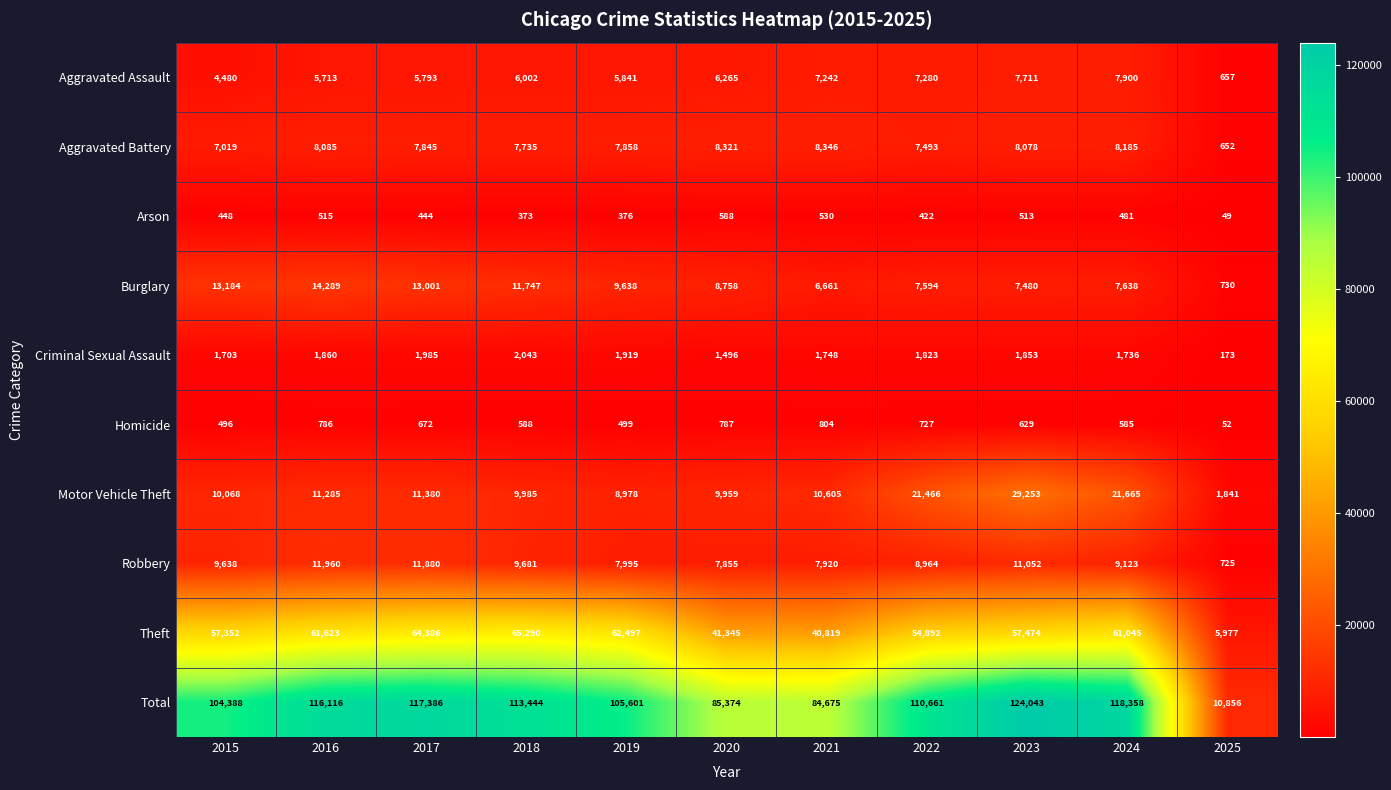

What is the maximum value shown in the chart?

124043